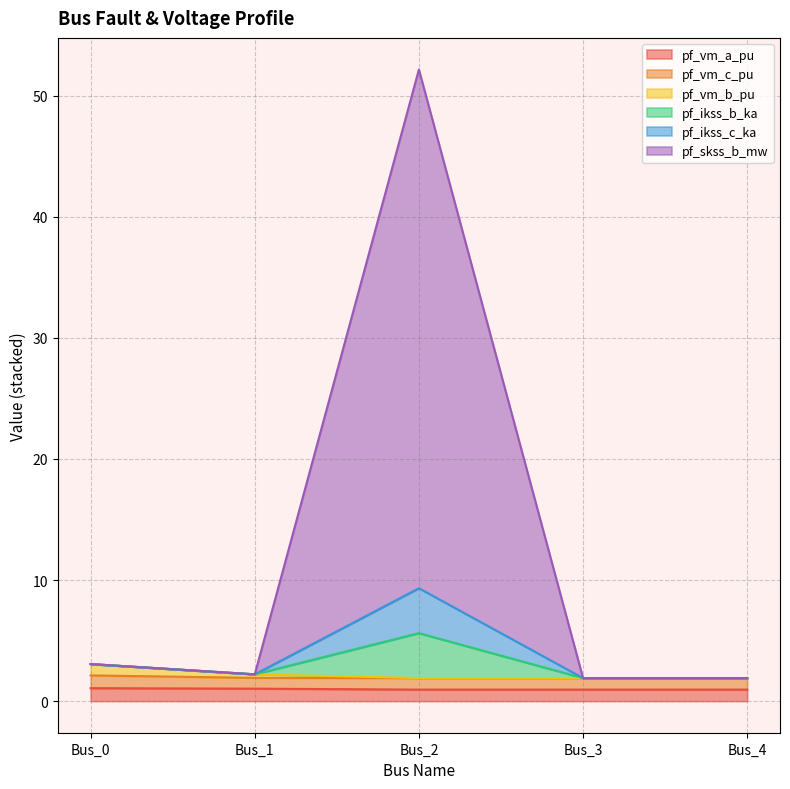

How many values in the pf_ikss_c_ka series exceed 2?

3